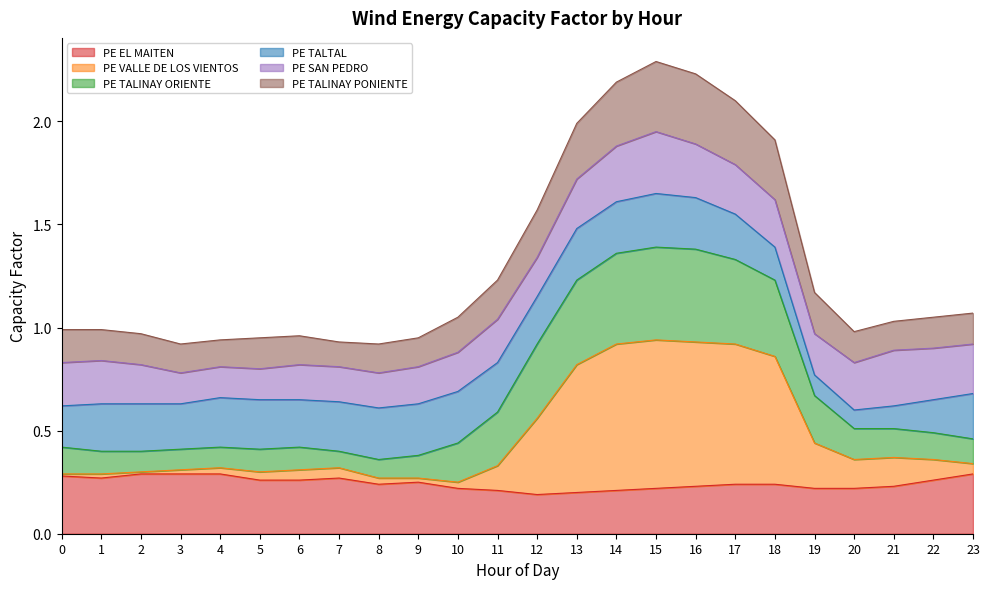

At which category is the sum across all series the highest?

15